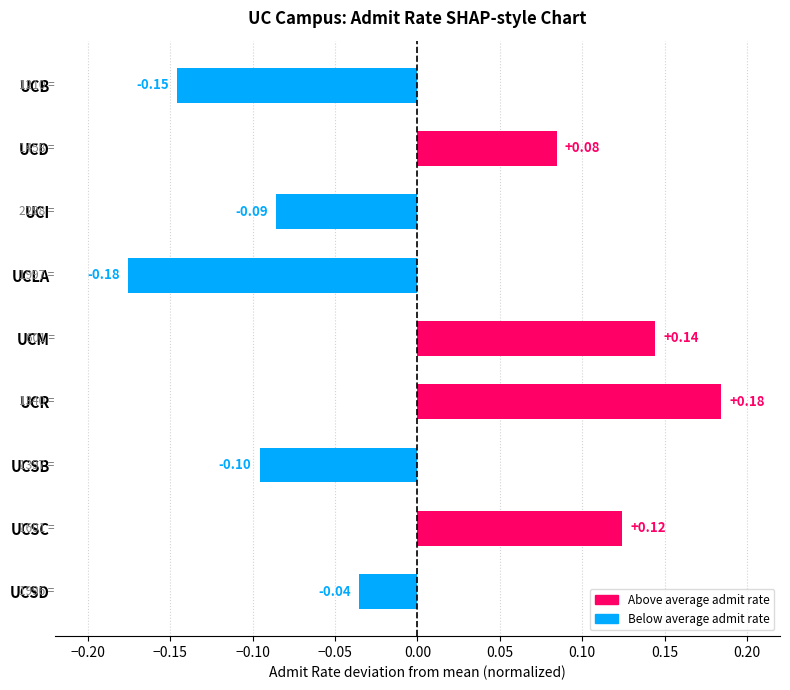

List the labels in order of value, largest first.

UCR, UCM, UCSC, UCD, UCSD, UCI, UCSB, UCB, UCLA